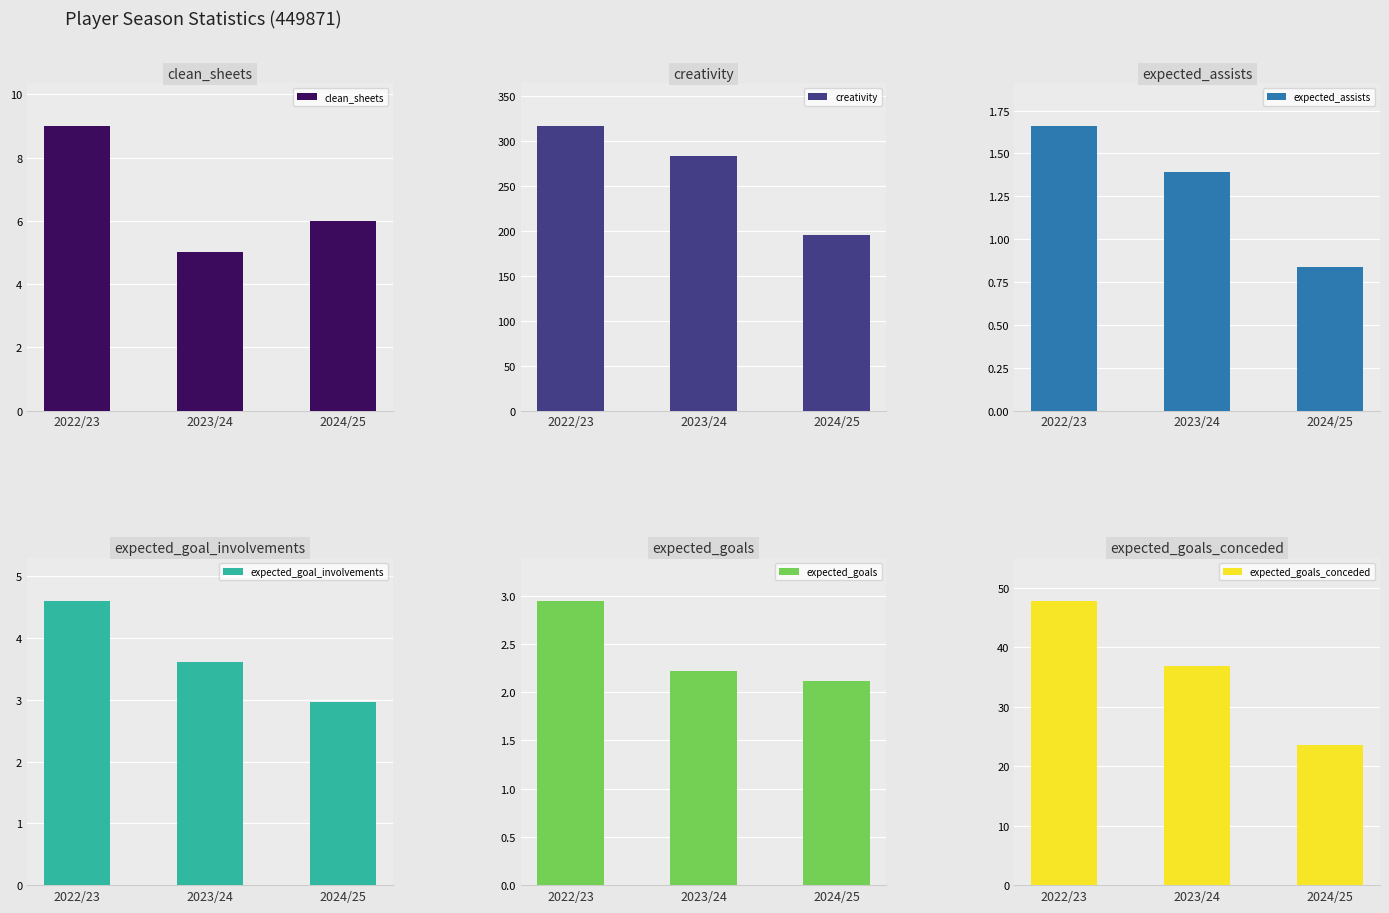

Which series changed the most between 2023/24 and 2024/25?

creativity